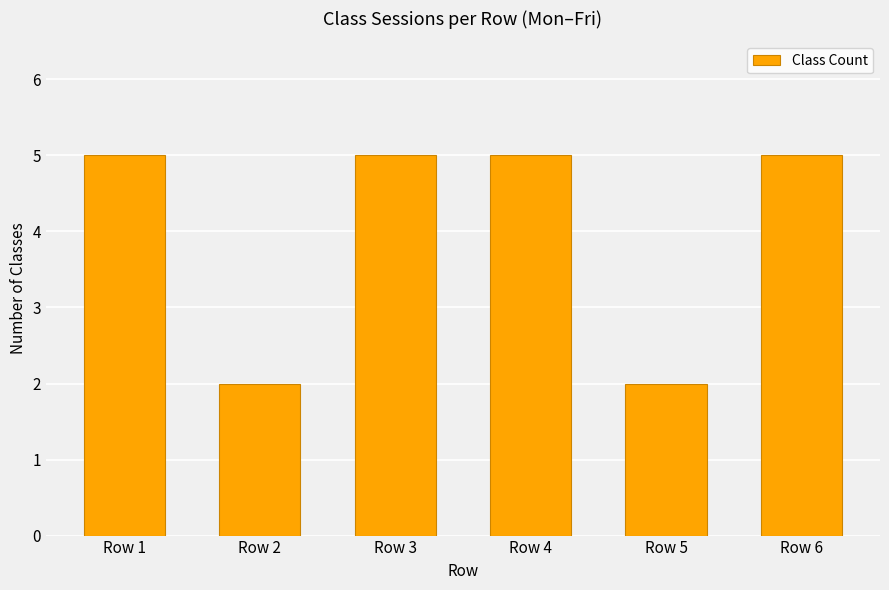

Count the values in the range 2 to 5.

6